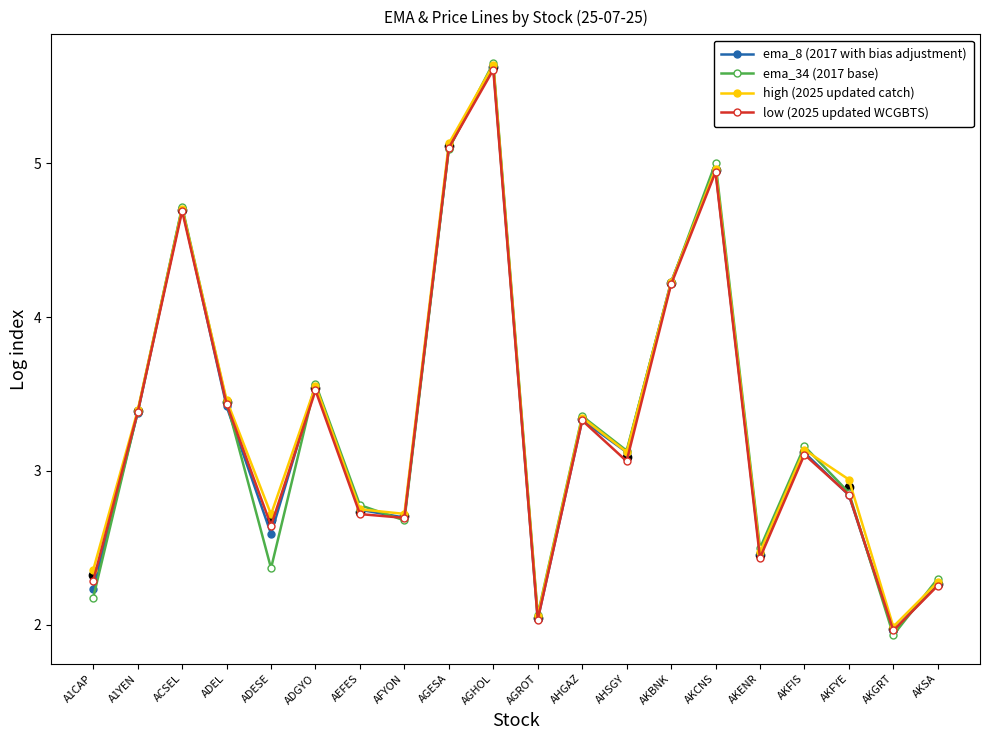

What is the maximum value shown in the chart?

5.7